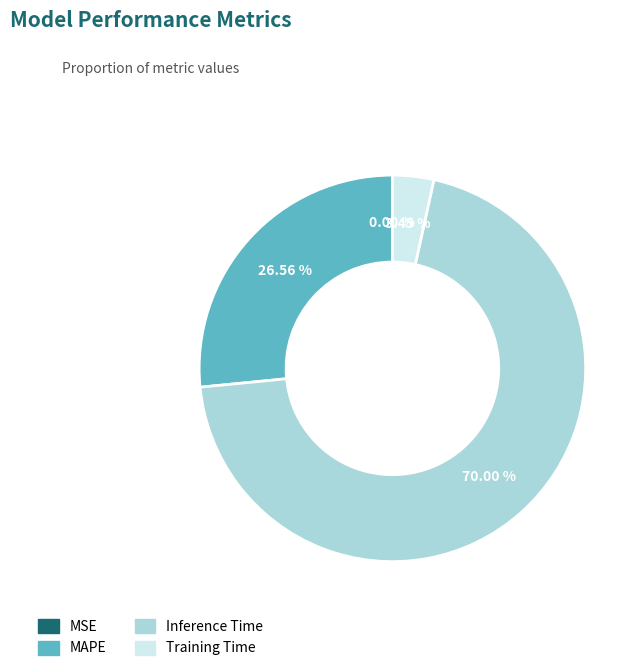

Which category has the biggest portion of the pie?

Inference Time